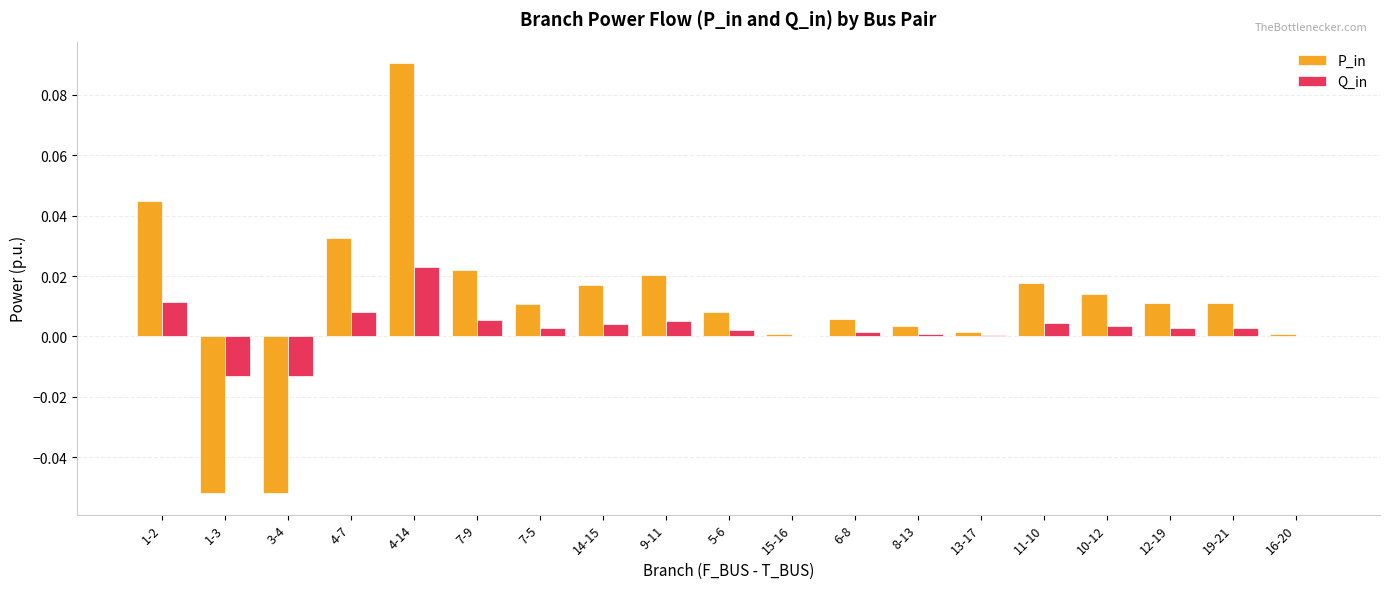

Is it true that P_in equals 0.0 at 7-9?

True